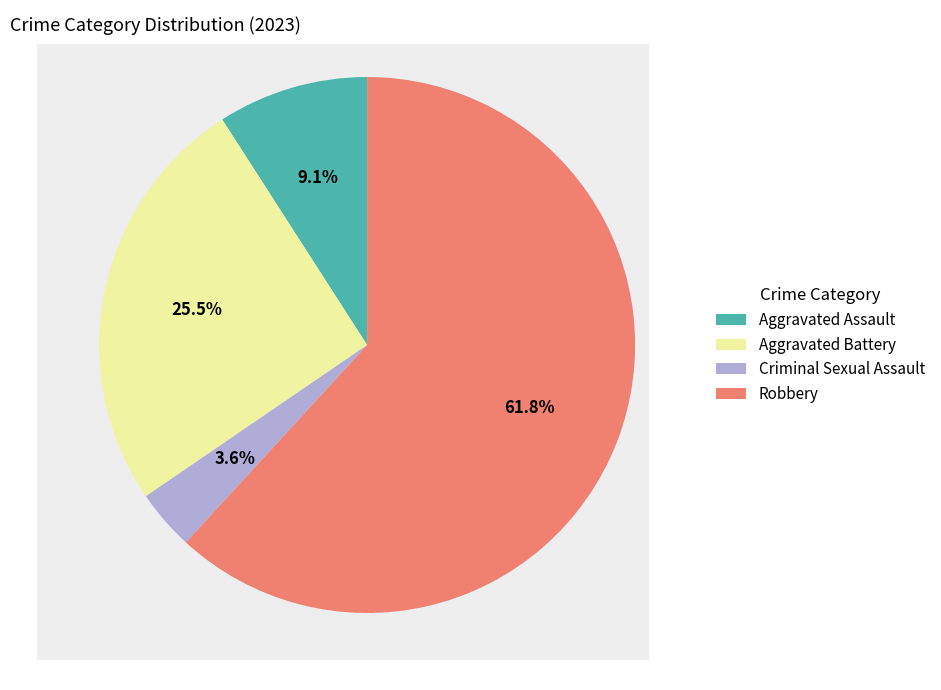

What is the ratio of the value at Aggravated Assault to the value at Aggravated Battery?

0.4